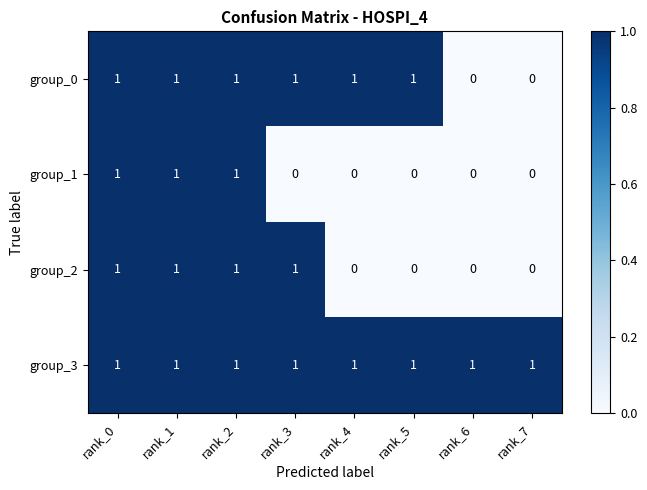

Is it true that group_3 equals 0 at rank_4?

False